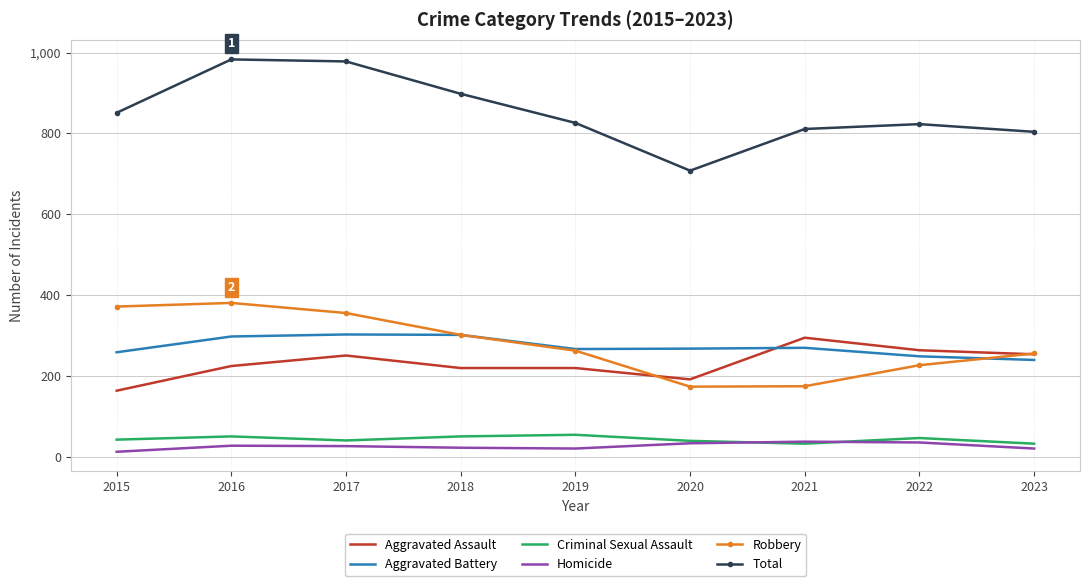

Is it true that Robbery equals 227 at 2022?

True